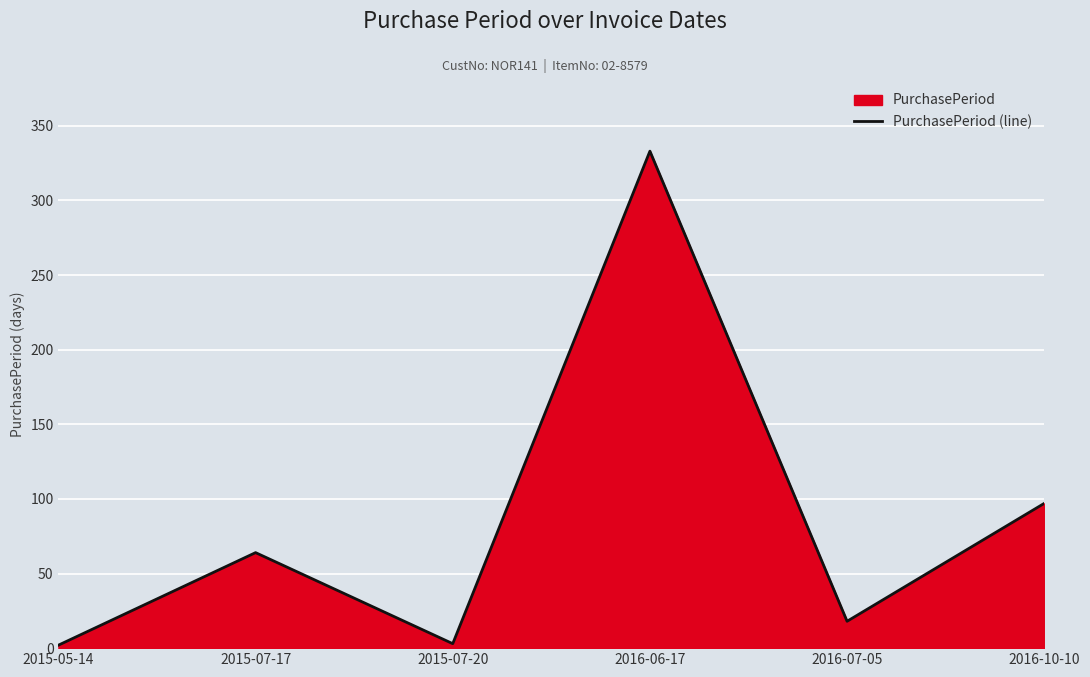

What is the difference between the maximum and minimum values?

331